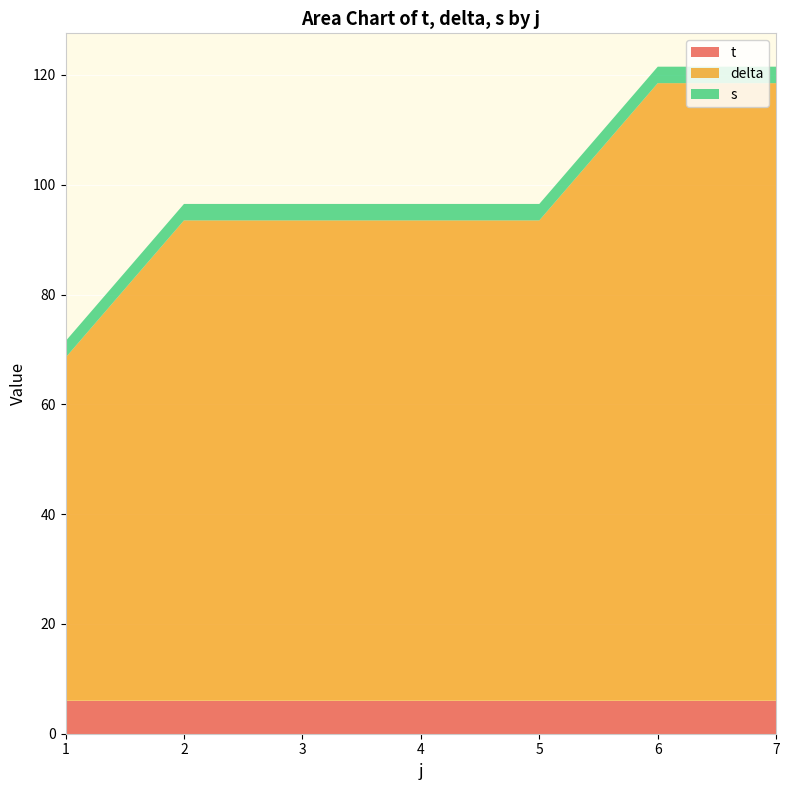

What is the total value across all series at 6?

121.5